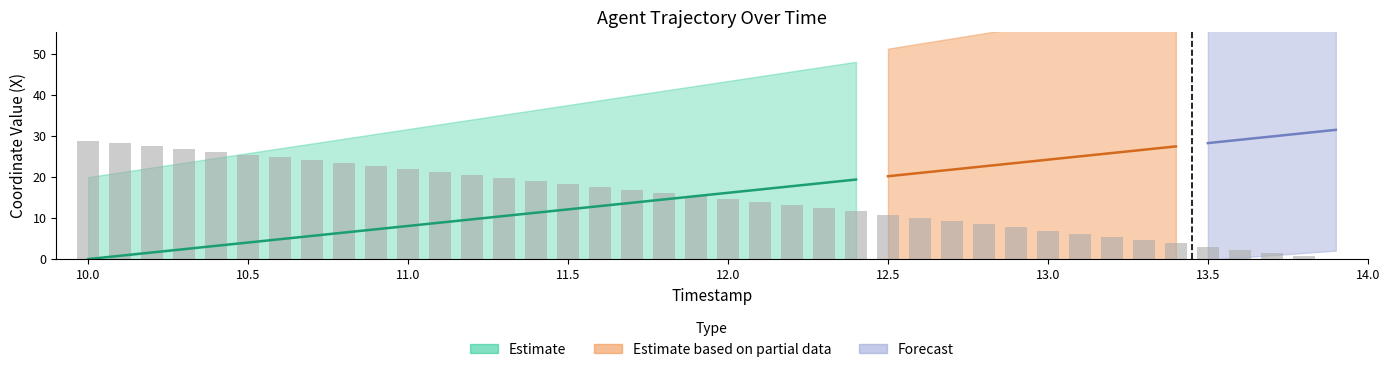

Between 10.5 and 12.0, which is larger?

10.5